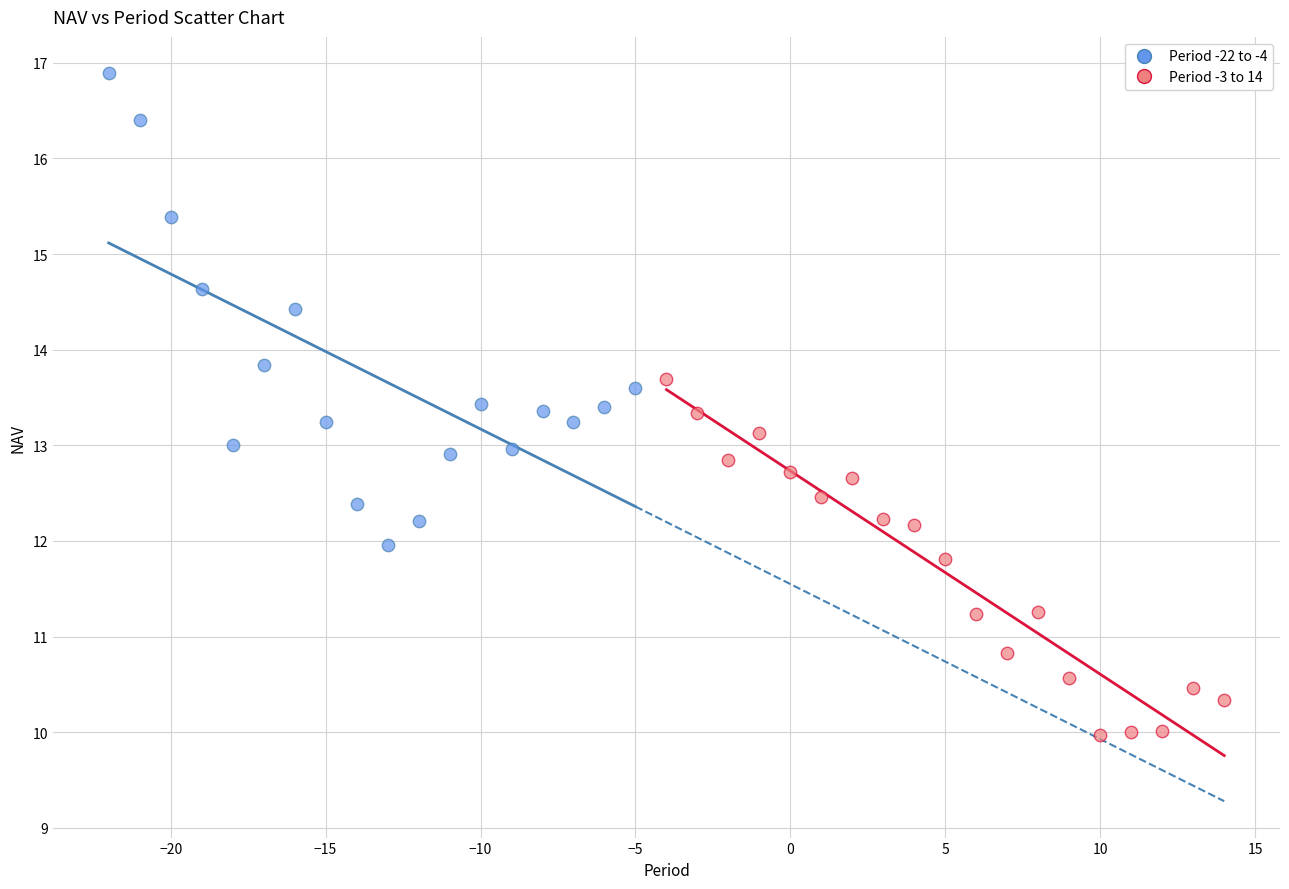

Which series contains the lowest Y value?

Period -3 to 14